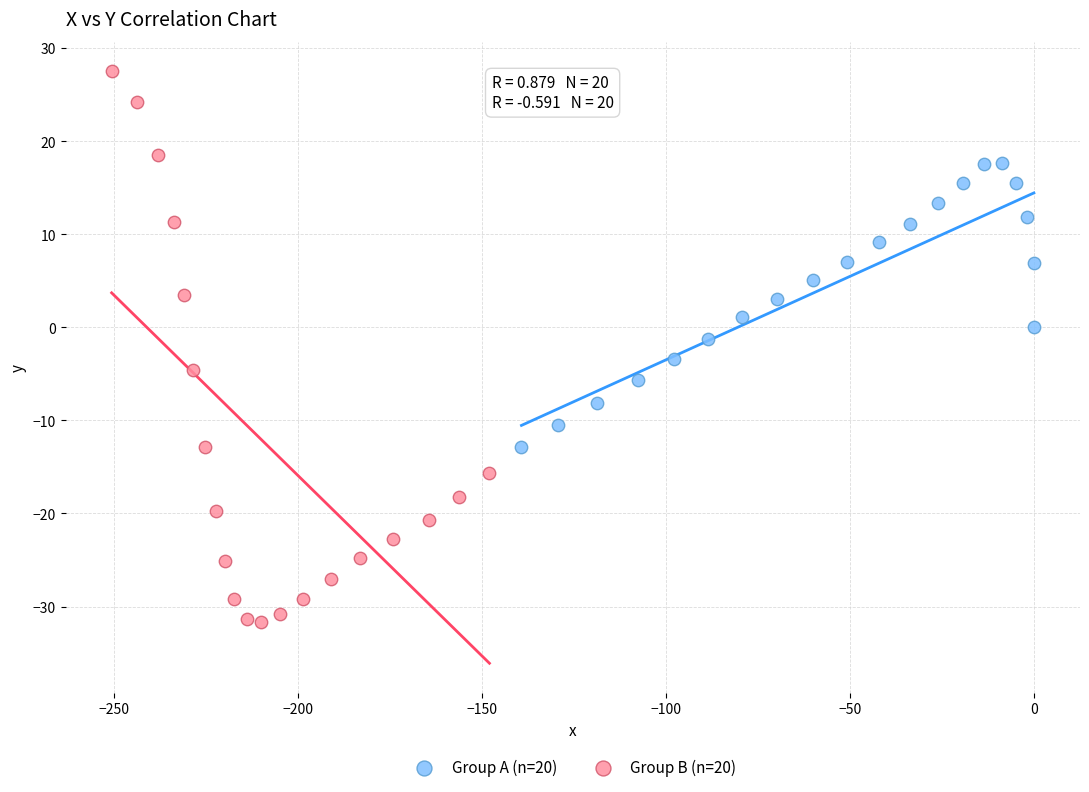

Which series has the widest spread of Y values?

Group B (n=20)